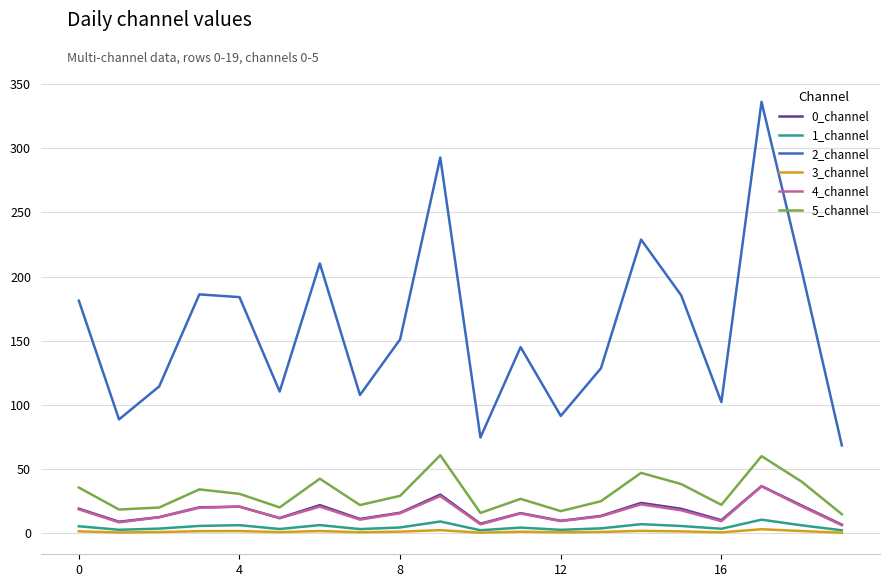

What is the maximum value shown in the chart?

336.2